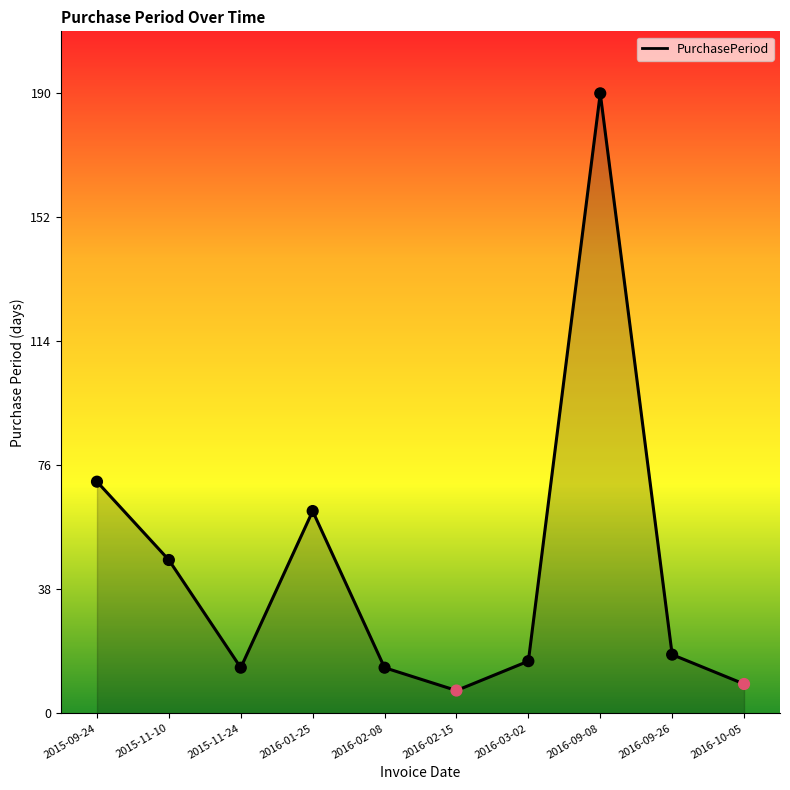

Which has a higher value, 2016-09-08 or 2015-09-24?

2016-09-08